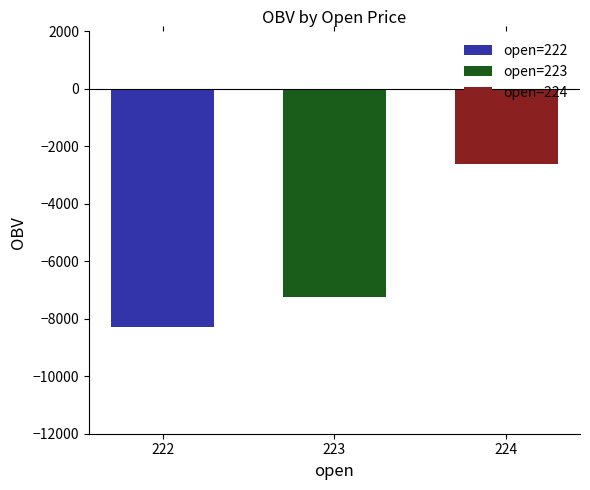

What is the smallest value displayed?

-8275.3